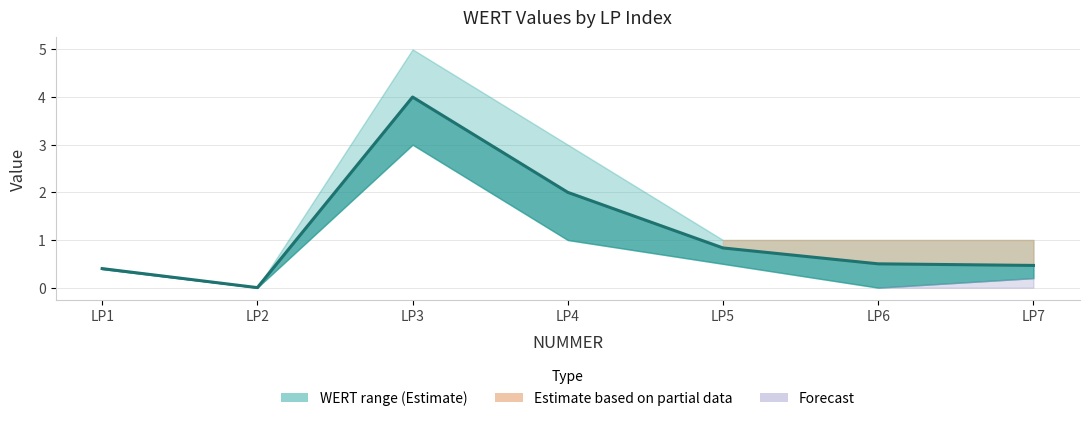

What is the difference between the maximum and minimum values?

4.0